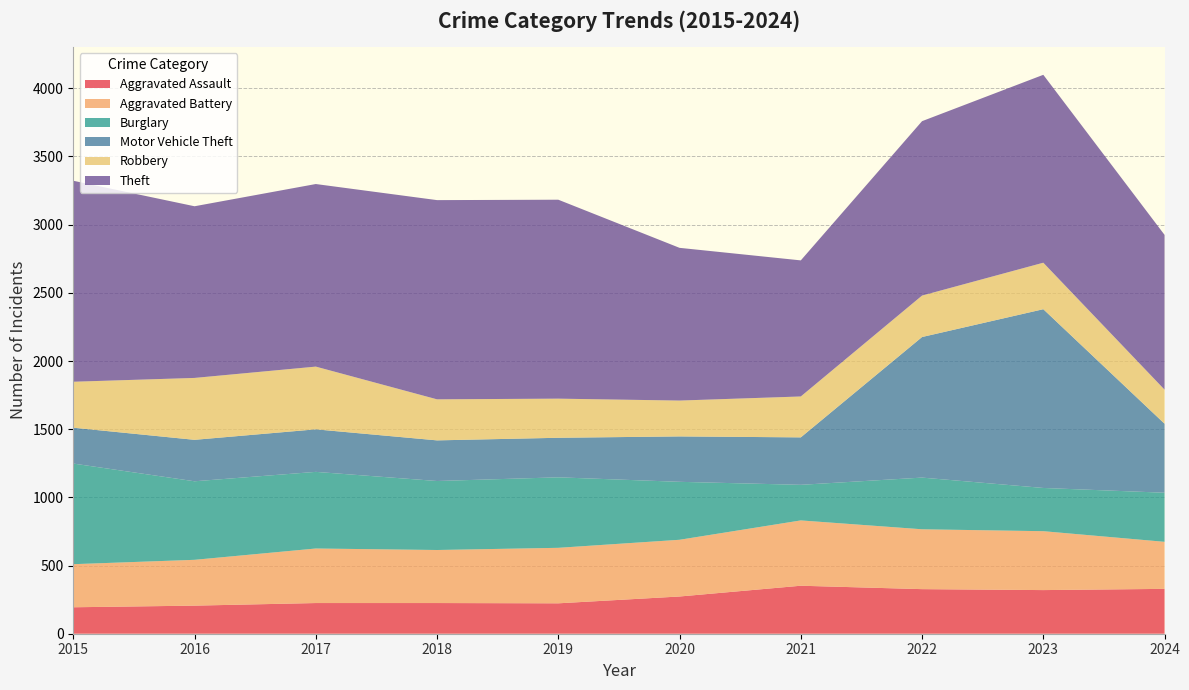

Reading right to left, transcribe all the data shown in this chart.

Aggravated Assault: 329	320	327	352	273	223	225	225	206	194
Aggravated Battery: 345	432	439	479	416	407	389	400	336	316
Burglary: 360	317	379	261	425	517	506	562	576	738
Motor Vehicle Theft: 506	1311	1031	348	333	290	298	312	304	263
Robbery: 250	341	304	300	263	287	301	460	454	337
Theft: 1135	1378	1279	998	1120	1459	1461	1339	1259	1474